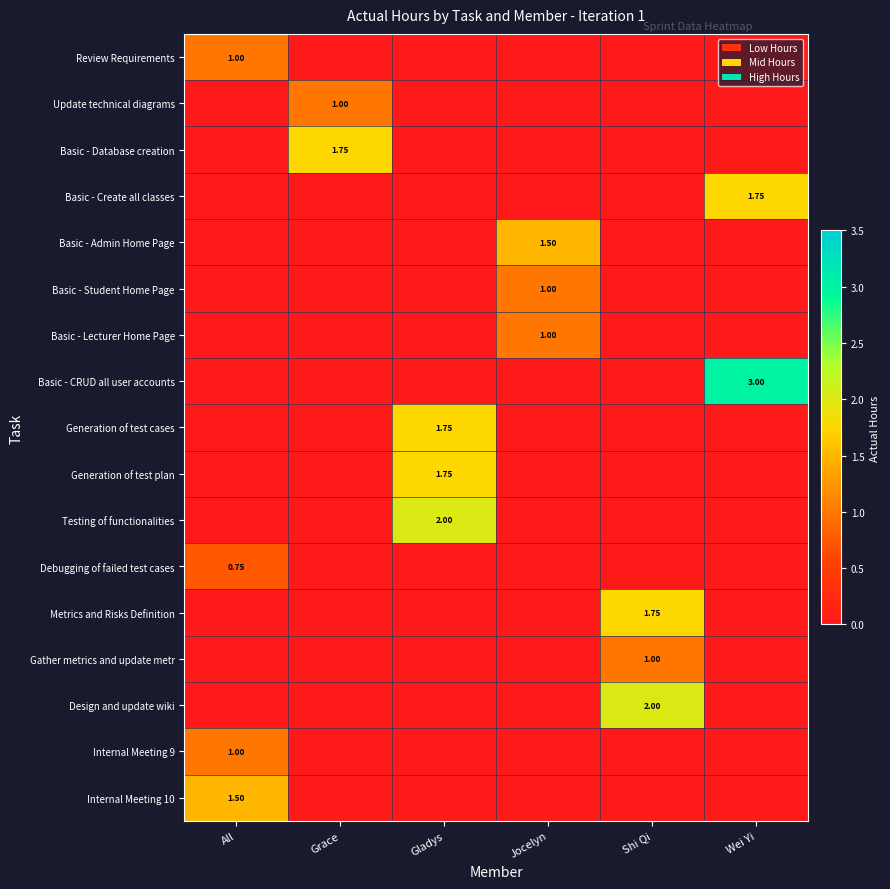

What is the sum of all Update technical diagrams values?

1.0